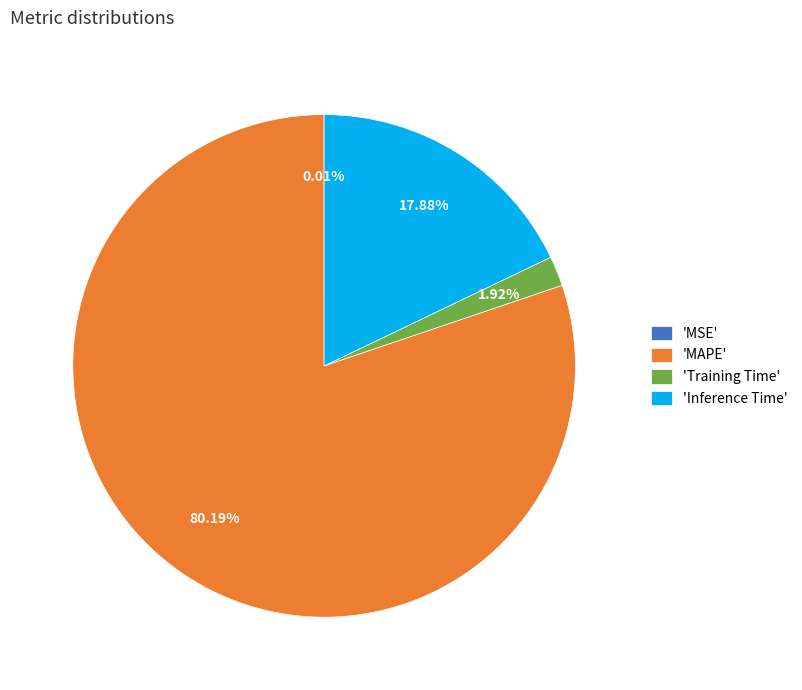

Is the sum of 'Inference Time' and 'MAPE' greater than half?

Yes